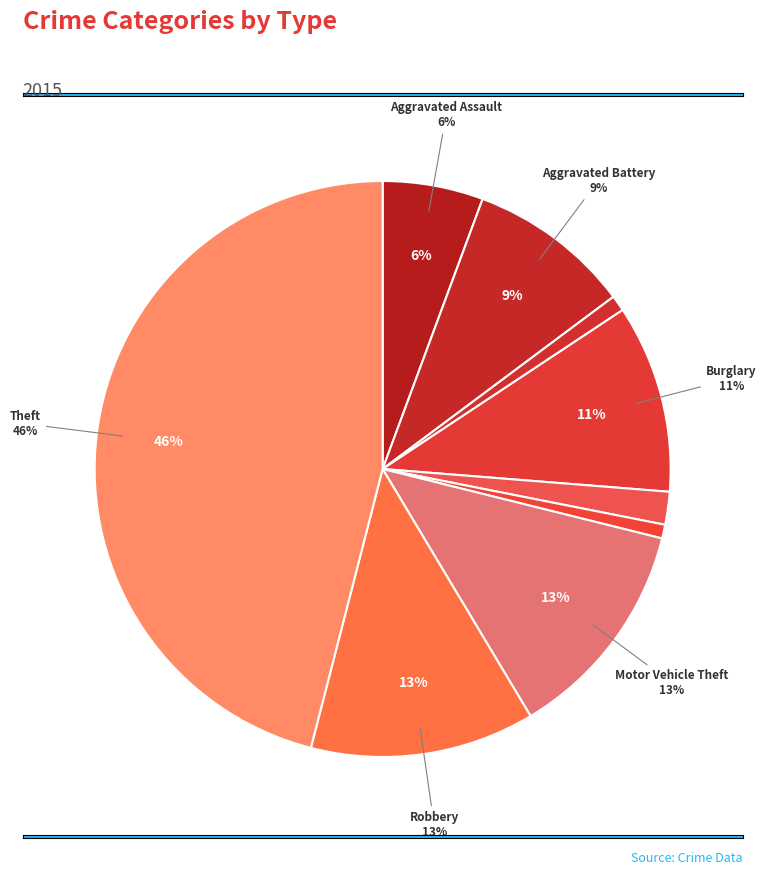

To the nearest percent, what is the average slice percentage?

11%